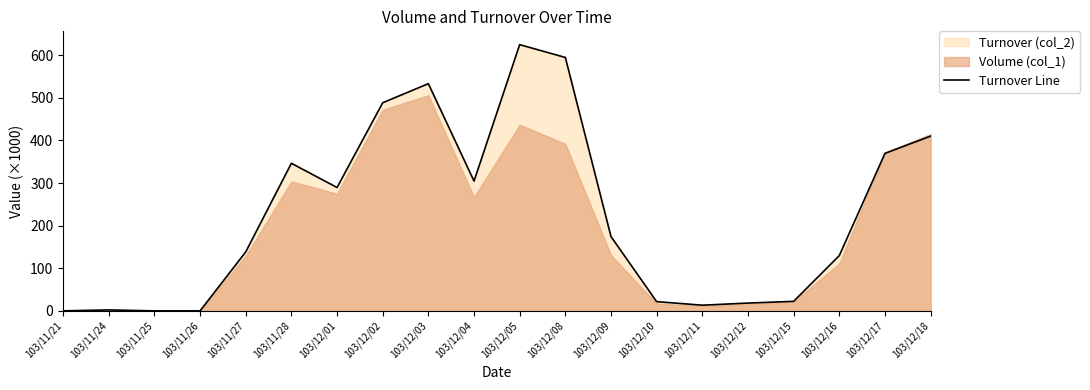

Reading left to right, extract all data points from this chart.

103/11/21=0.0	103/11/24=2.2	103/11/25=0.0	103/11/26=0.0	103/11/27=138.3	103/11/28=346.4	103/12/01=289.6	103/12/02=488.4	103/12/03=533.2	103/12/04=304.6	103/12/05=624.8	103/12/08=594.8	103/12/09=174.4	103/12/10=21.6	103/12/11=13.3	103/12/12=18.3	103/12/15=22.3	103/12/16=129.7	103/12/17=369.6	103/12/18=410.1